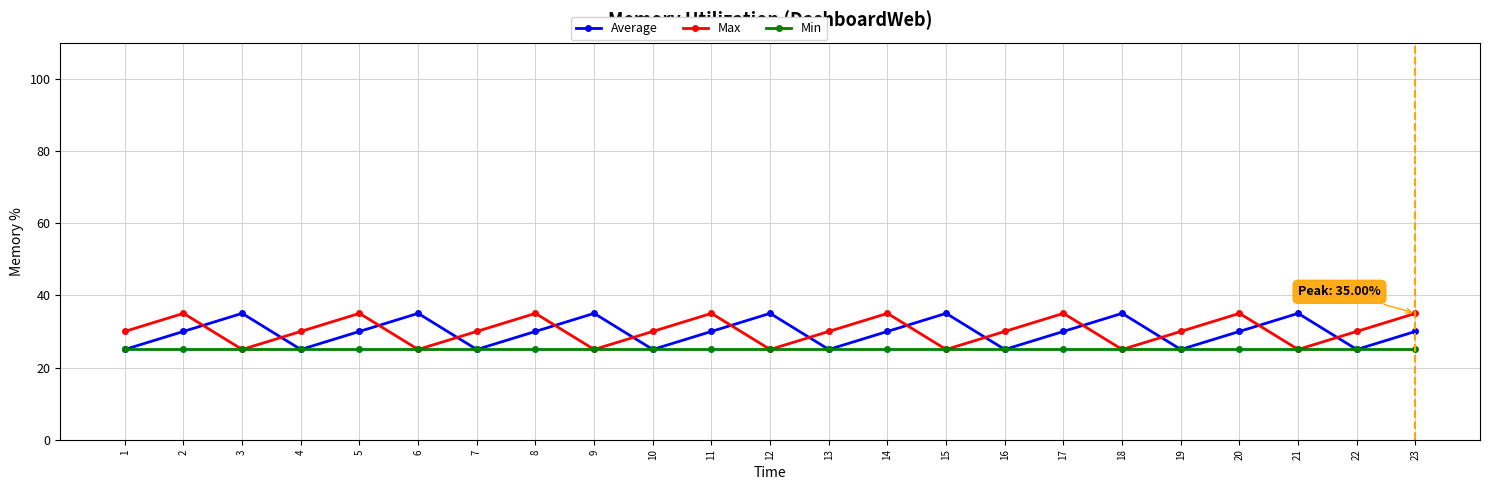

True or false: Min has a value of 38 at 5.

False